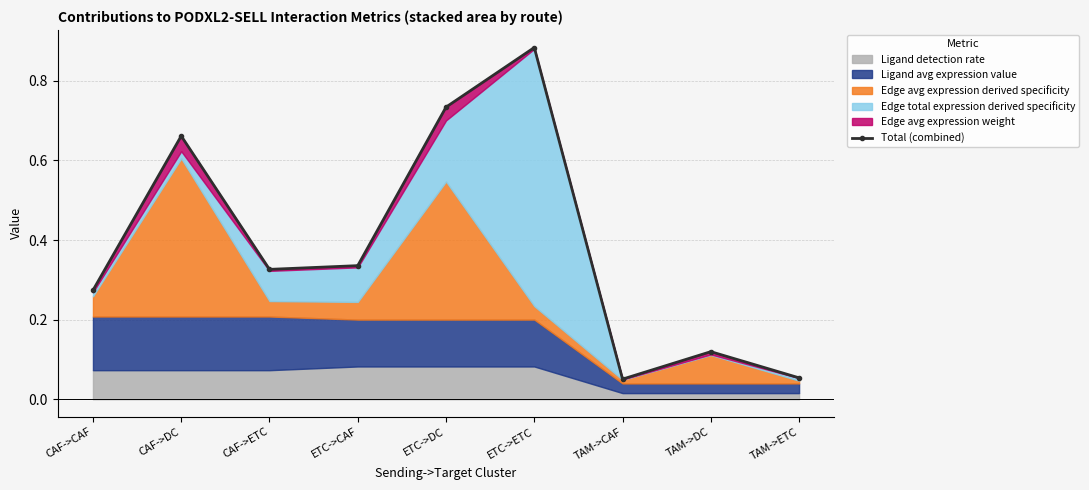

How many points are higher than both their immediate neighbors (excluding endpoints)?

3